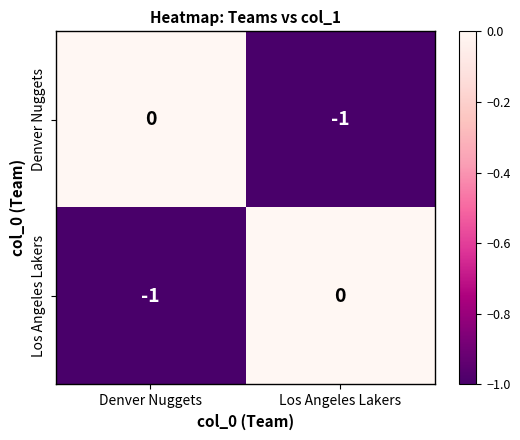

Count the number of data series in this chart.

2